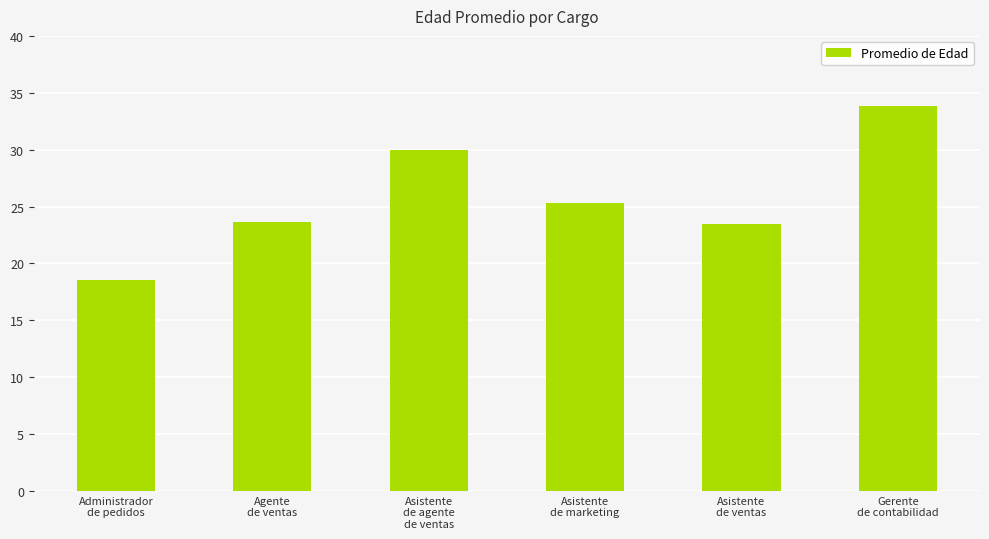

How many bars are there in total?

6